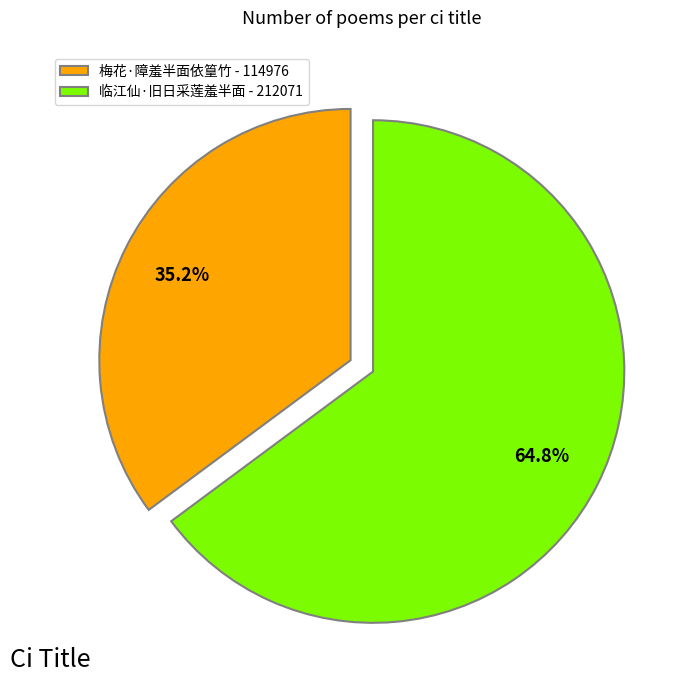

To the nearest percent, what is the combined percentage of 梅花·障羞半面依篁竹 and 临江仙·旧日采莲羞半面?

100%